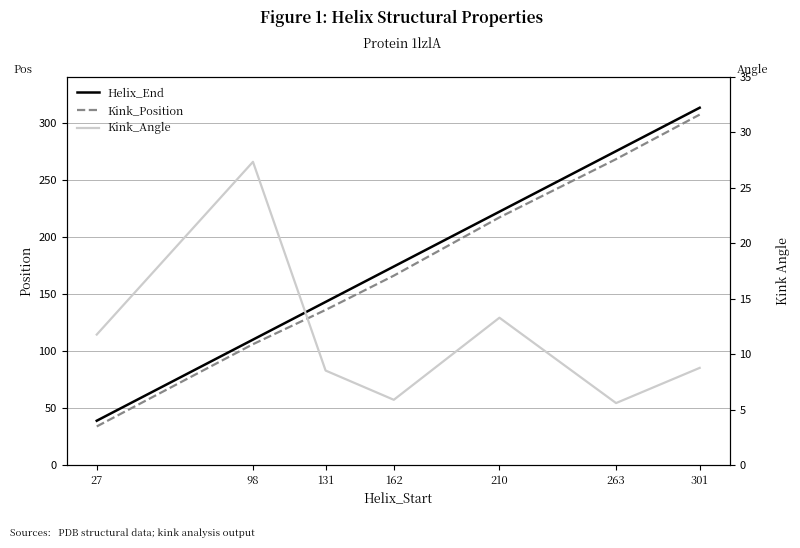

The Kink_Position series shows 283.4 at 162. True or false?

False